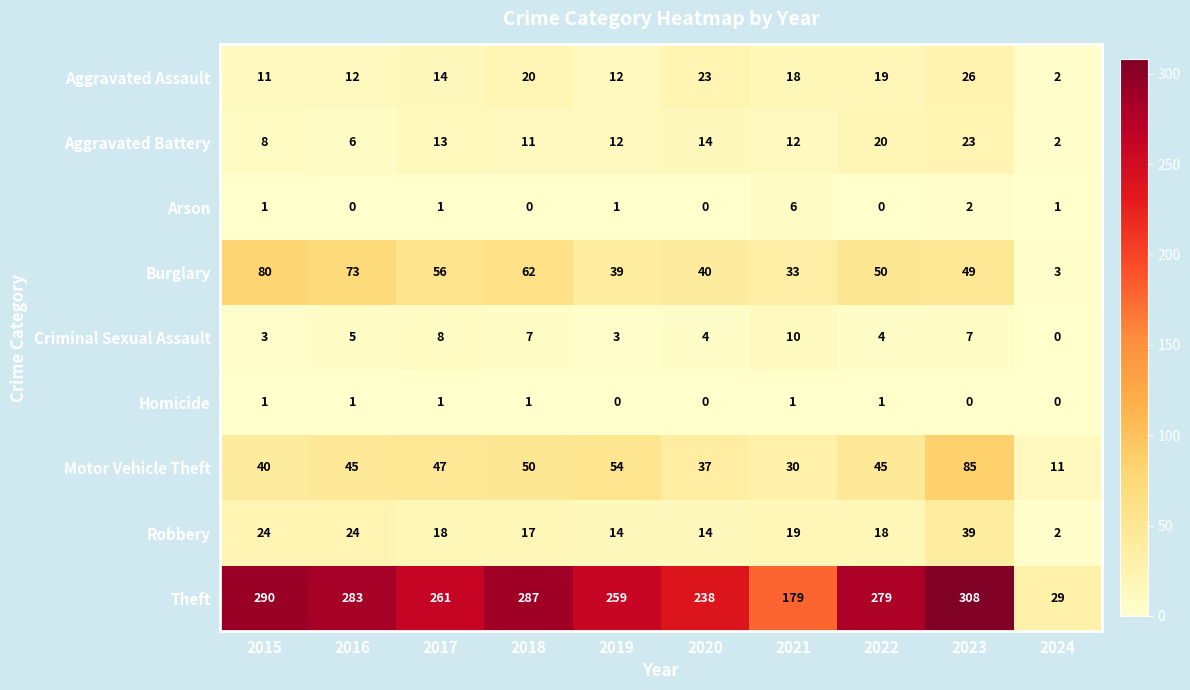

What is the spread (max minus min) of values at 2024?

29